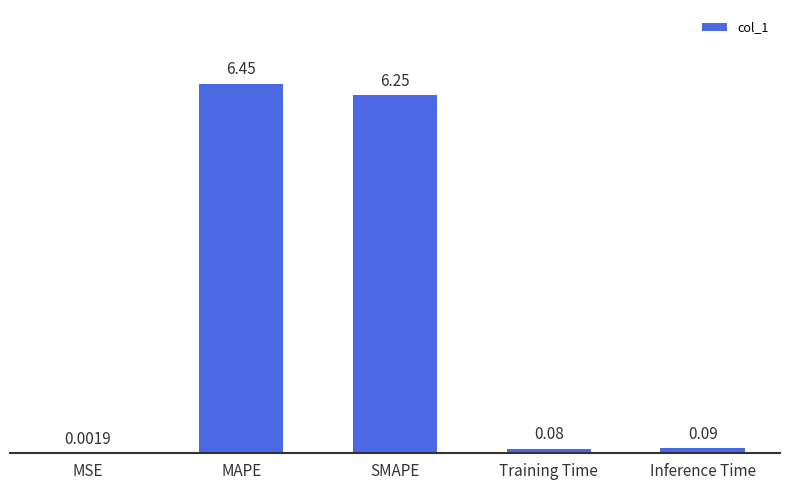

At which category does the chart reach its peak across all series?

MAPE